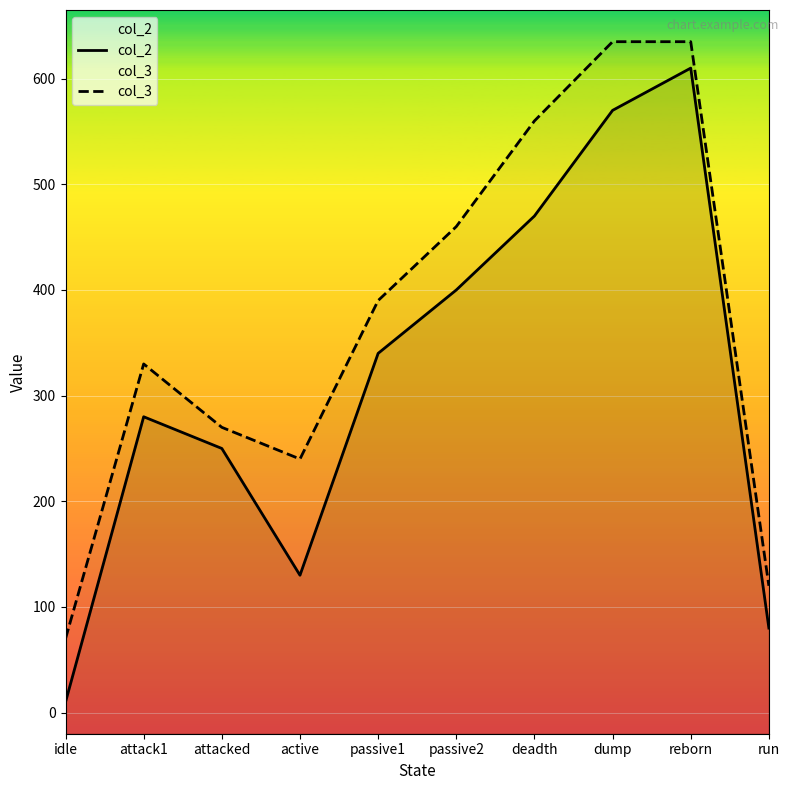

List the series in order of their peak value, lowest first.

col_2, col_3